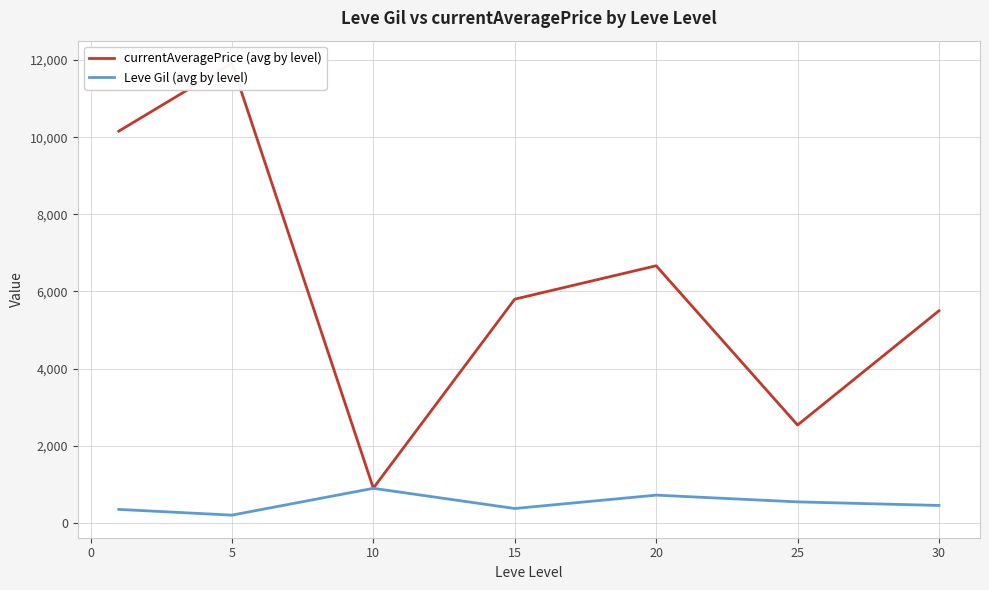

The value of Leve Gil (avg by level) at 30 is 452.5. True or false?

True